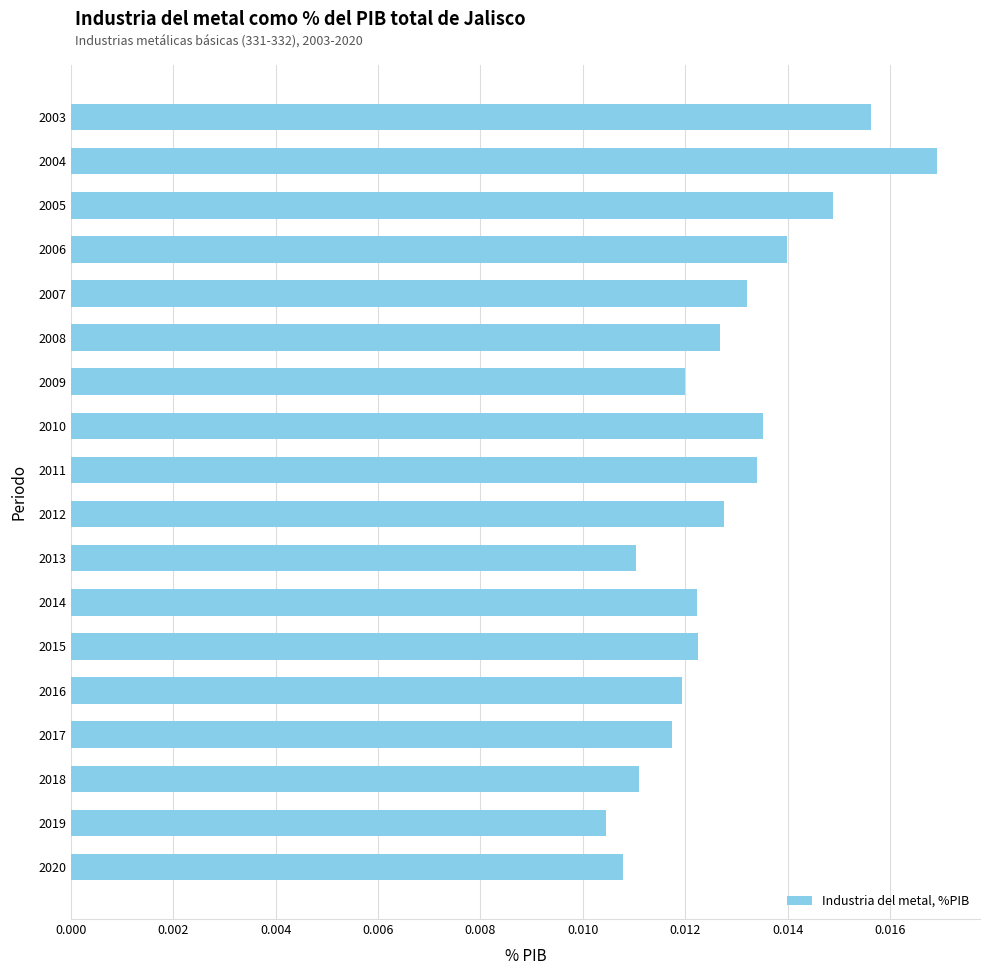

How many distinct data groups are displayed?

1